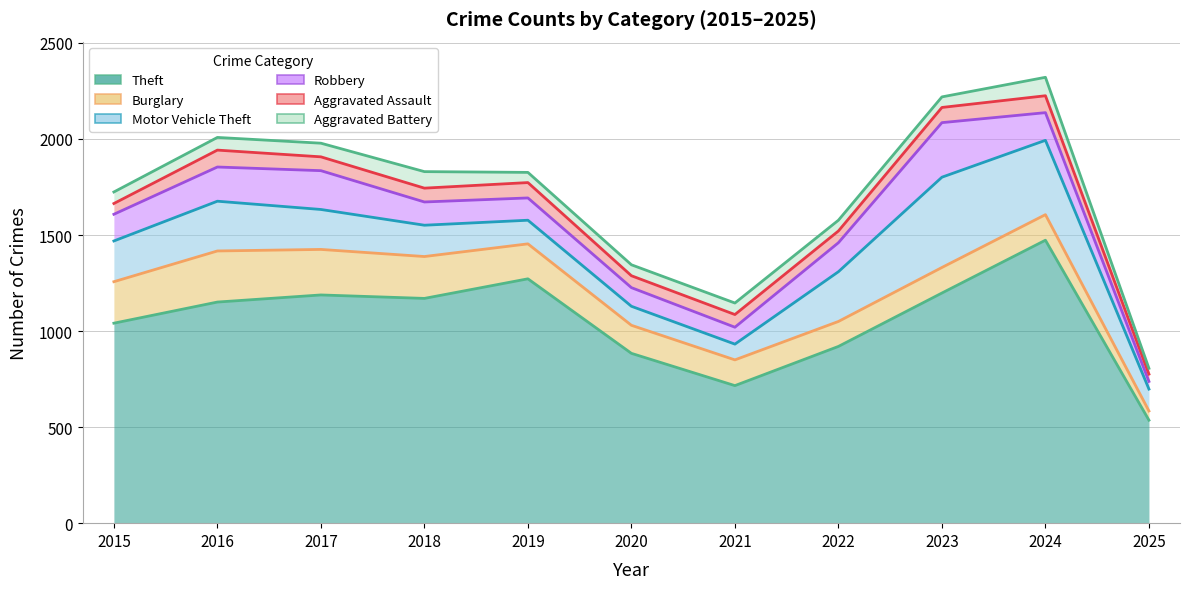

Where is Robbery nearest to the value 162?

2022